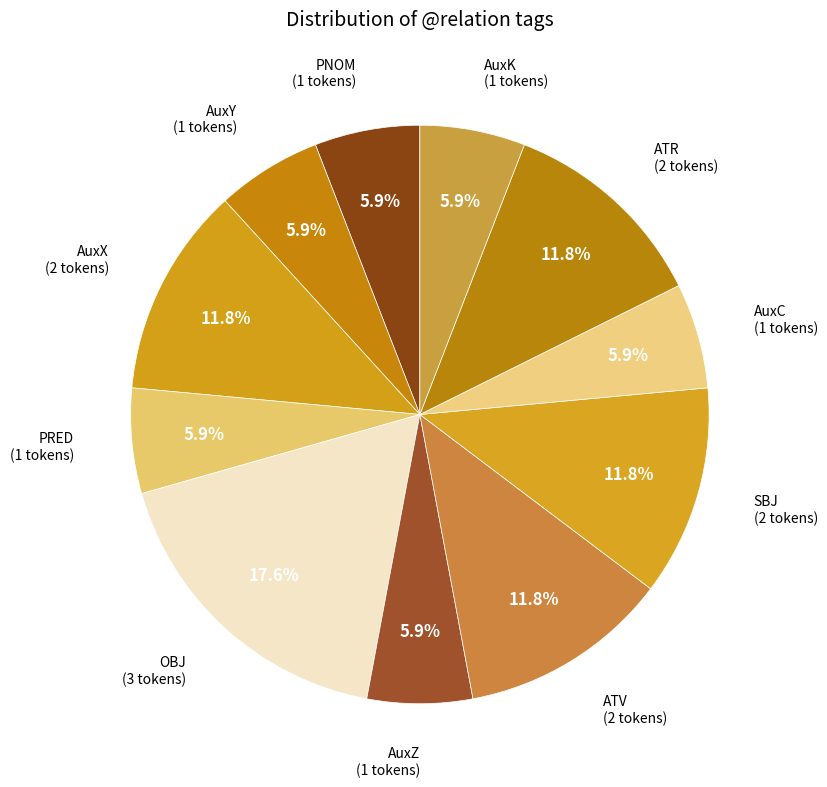

Is it true that AuxC is 19% of the pie?

False